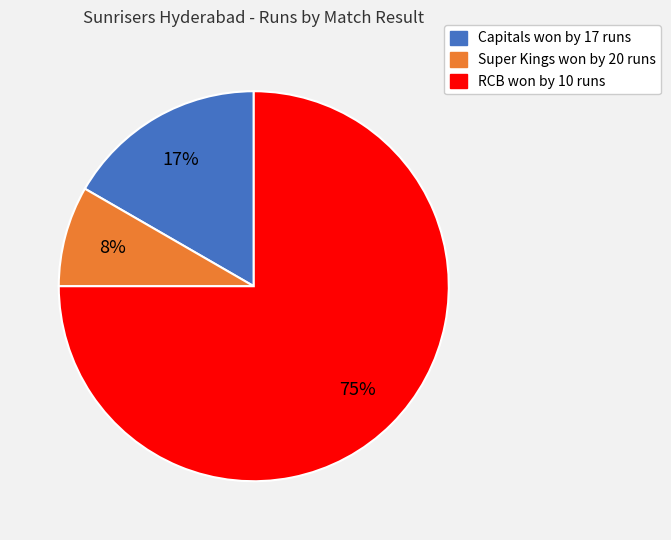

Is it true that Capitals won by 17 runs is 3% of the pie?

False